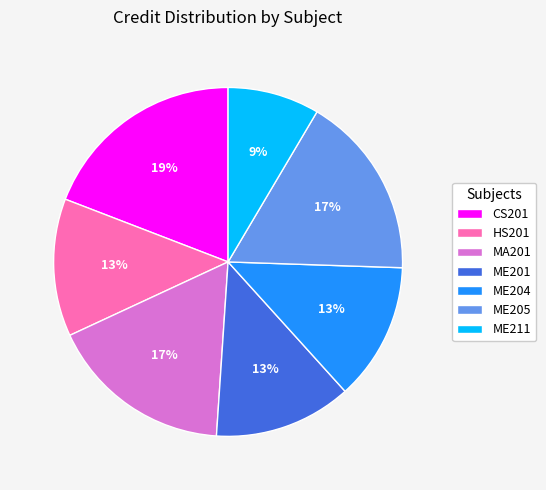

To the nearest percent, what is the difference between the HS201 and ME205 slice percentages?

4%